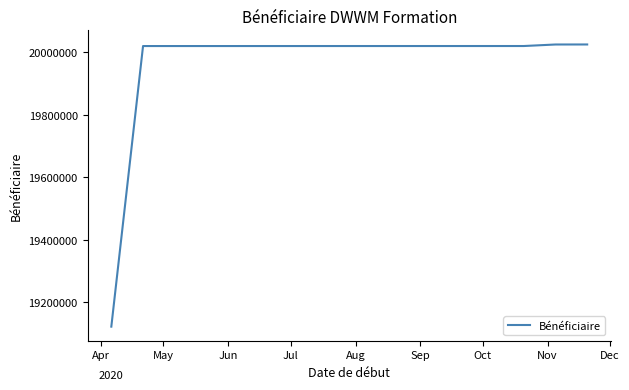

What is the minimum value shown in the chart?

19122088